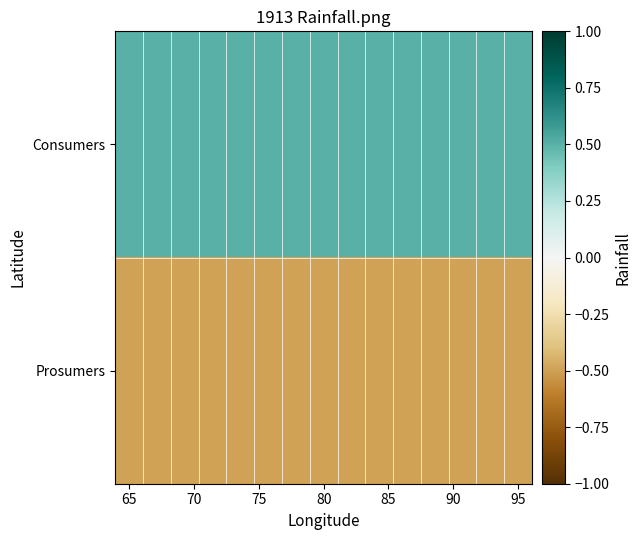

At which category does the chart reach its minimum across all series?

65